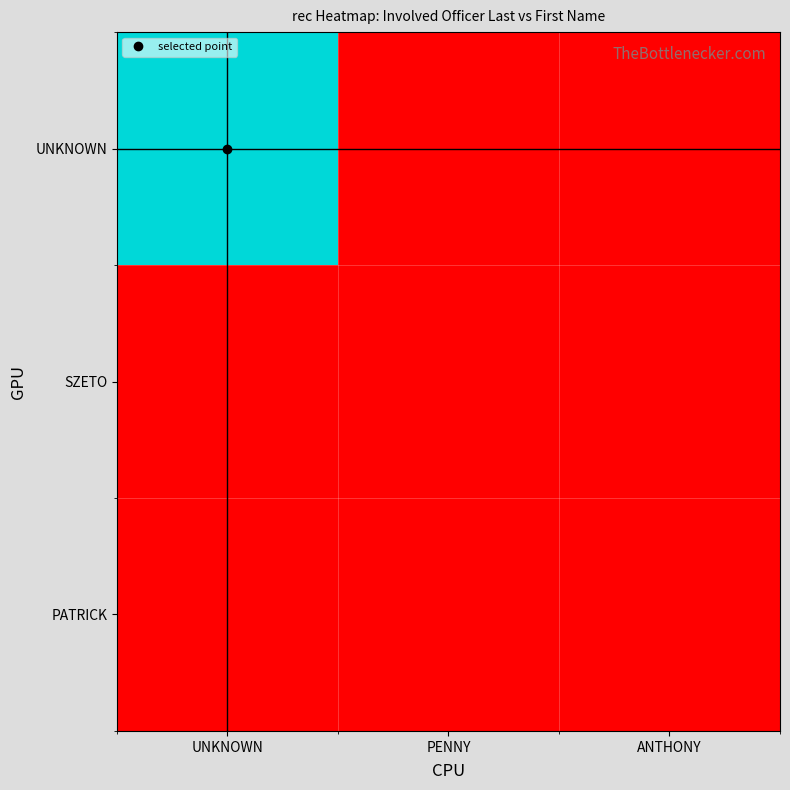

Which series has the widest spread of values?

UNKNOWN